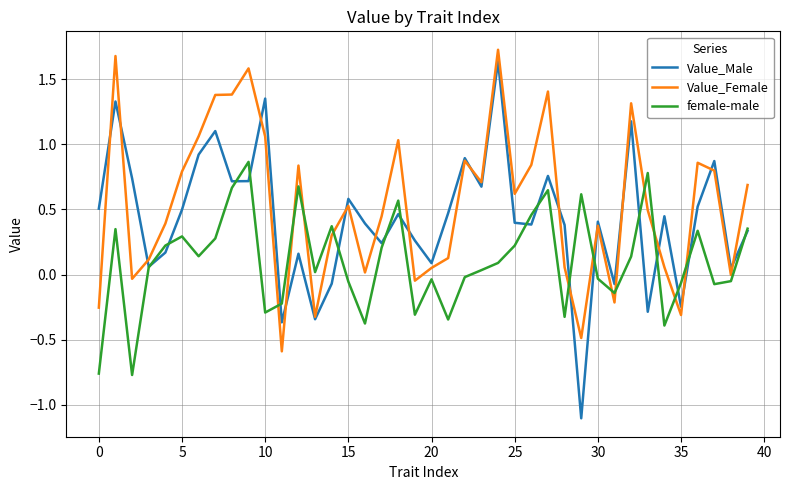

What is the minimum value for Value_Male?

-1.1